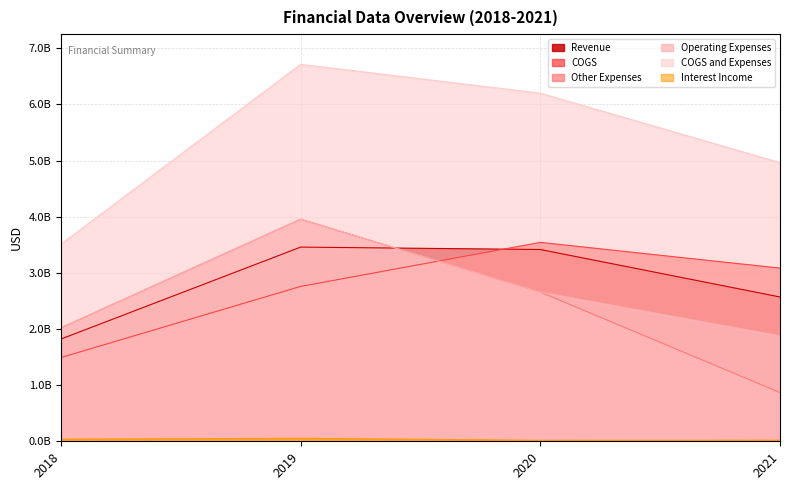

What is the lowest value of the COGS and Expenses series?

3512750000